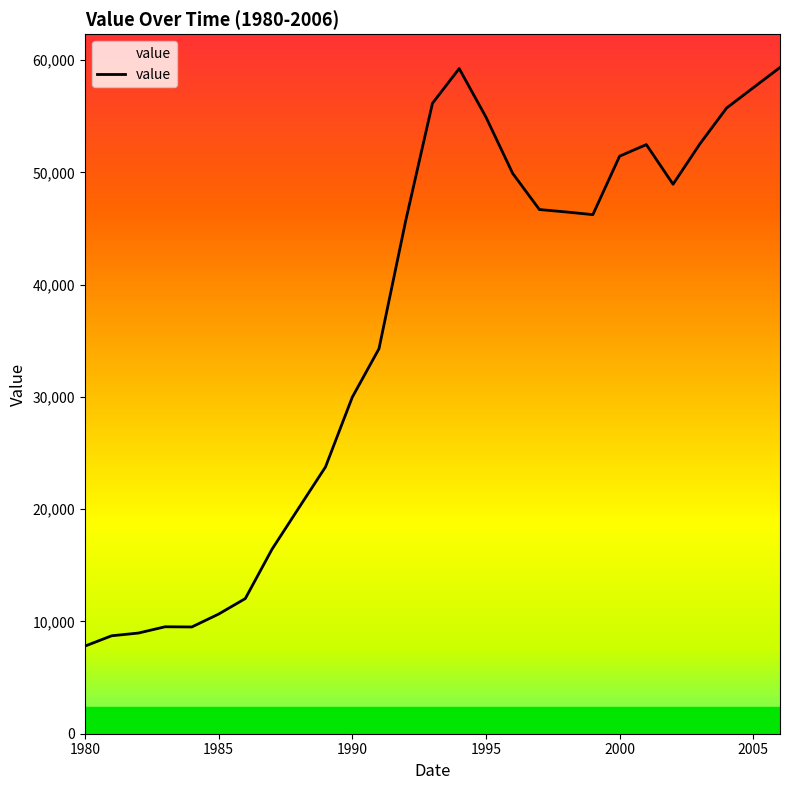

Is it true that the value at 1995 is 54937?

True